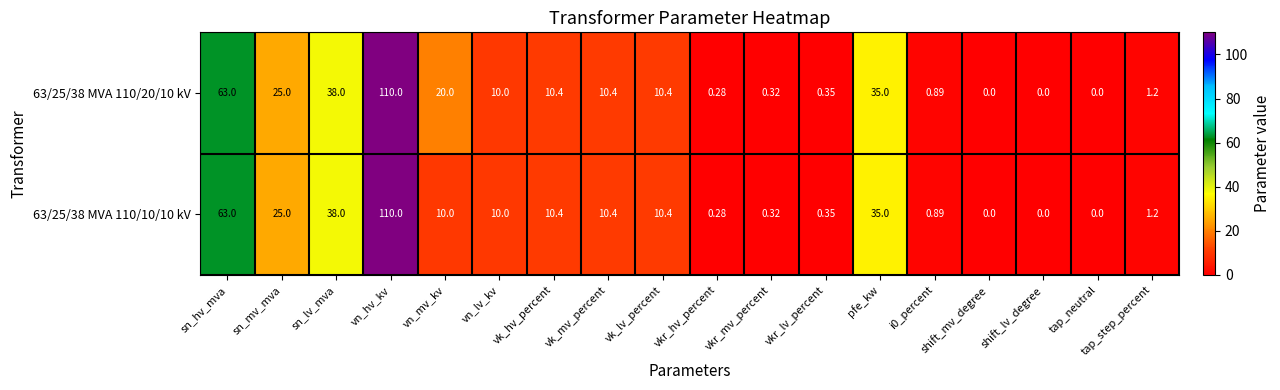

At which category is the sum across all series the highest?

vn_hv_kv